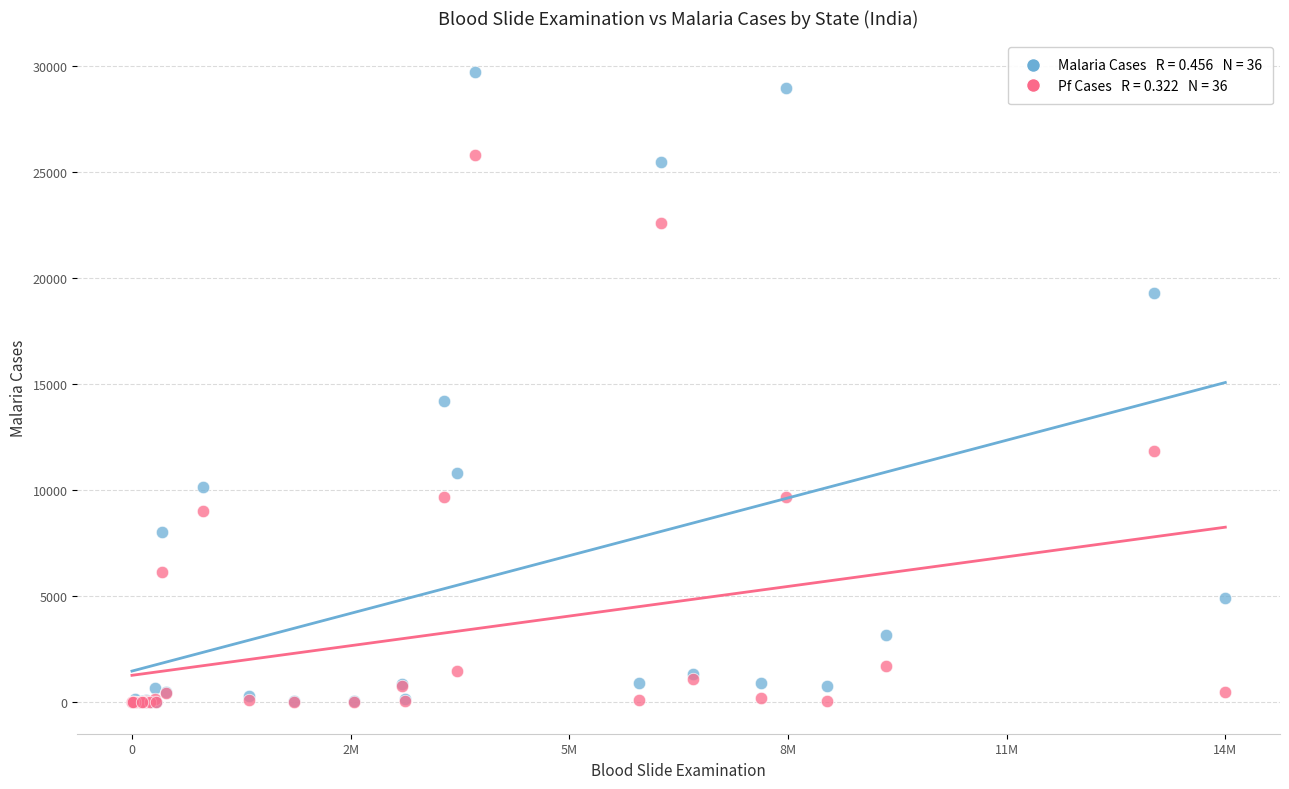

Across all series, what Y value is closest to 14866?

14198